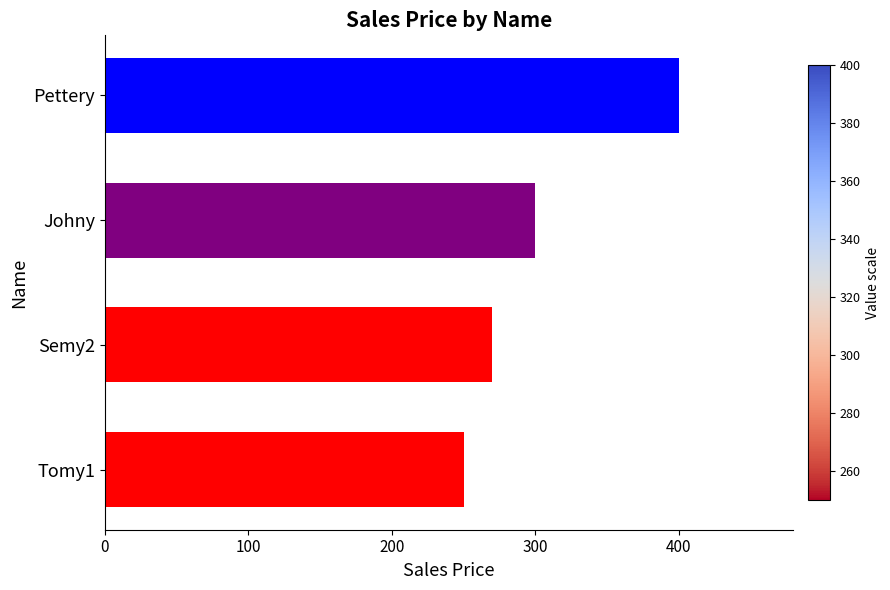

At which category does the chart reach its peak across all series?

Pettery